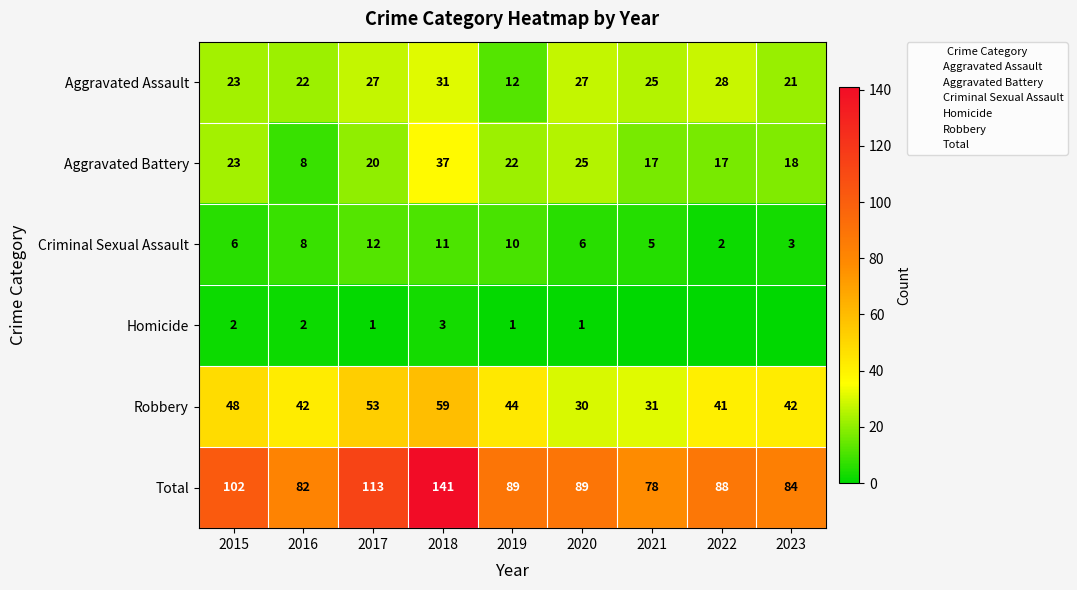

Rank the series at 2017 from highest to lowest value.

Total, Robbery, Aggravated Assault, Aggravated Battery, Criminal Sexual Assault, Homicide